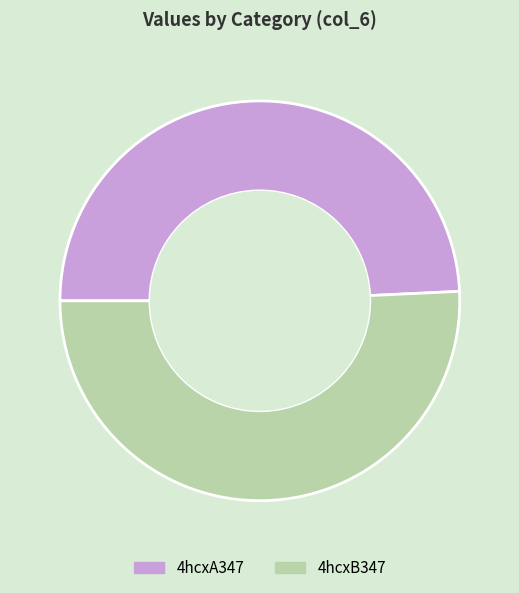

Does any single category account for the majority?

Yes